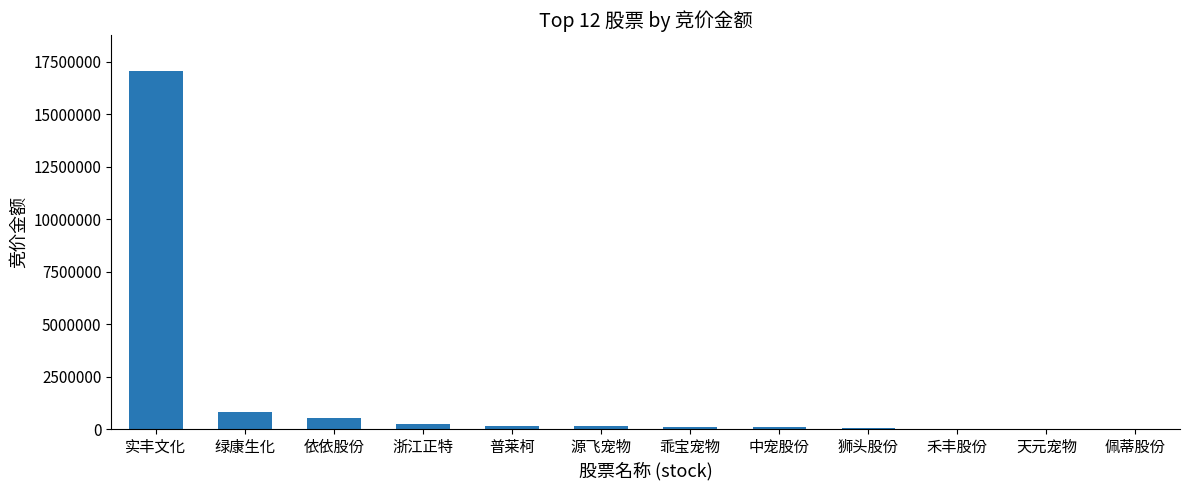

What value does the data have at 实丰文化, to the nearest 50?

17061650